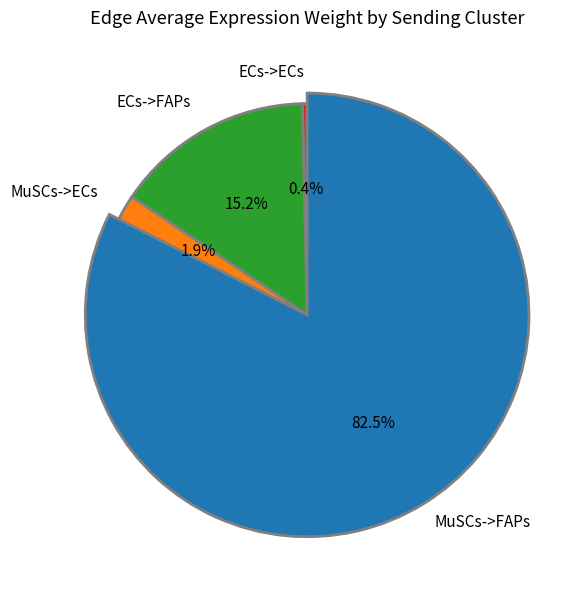

Is it true that MuSCs->ECs is 10% of the pie?

False